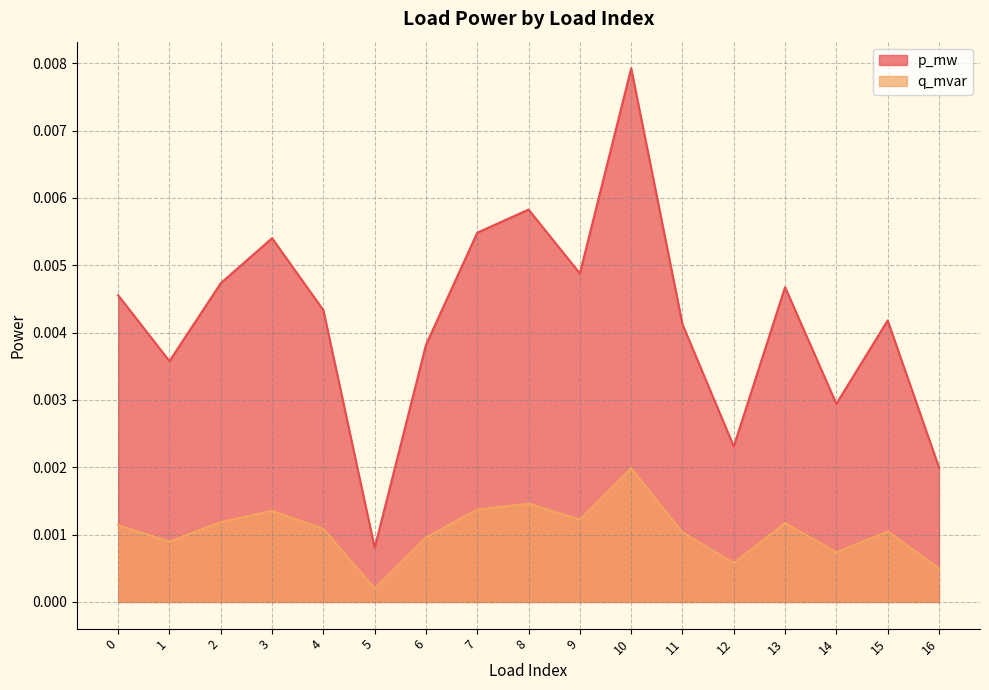

True or false: p_mw has a value of 0.0 at 14.

True